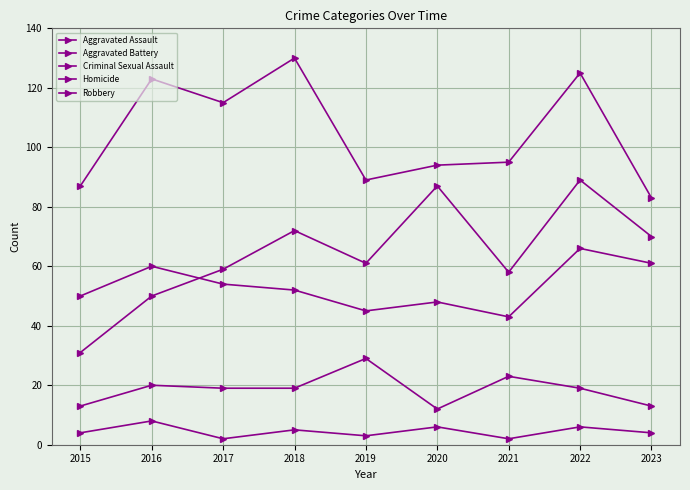

How many data points in Aggravated Battery are less than 52?

4